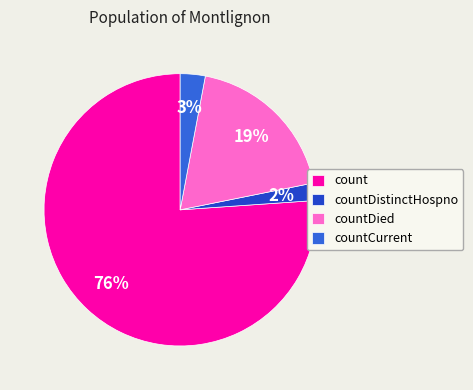

Count the number of slices in the pie.

4